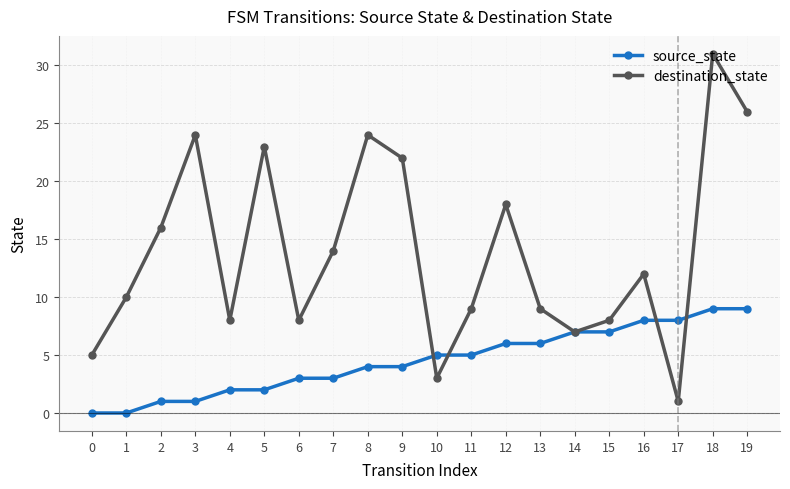

What is the sum of the destination_state values at 18 and 0?

36